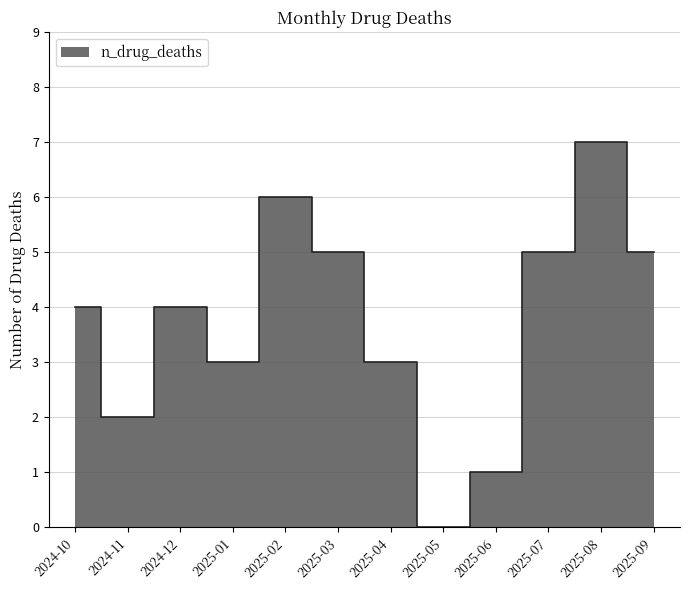

Reading left to right, transcribe all the data shown in this chart.

4	2	4	3	6	5	3	0	1	5	7	5